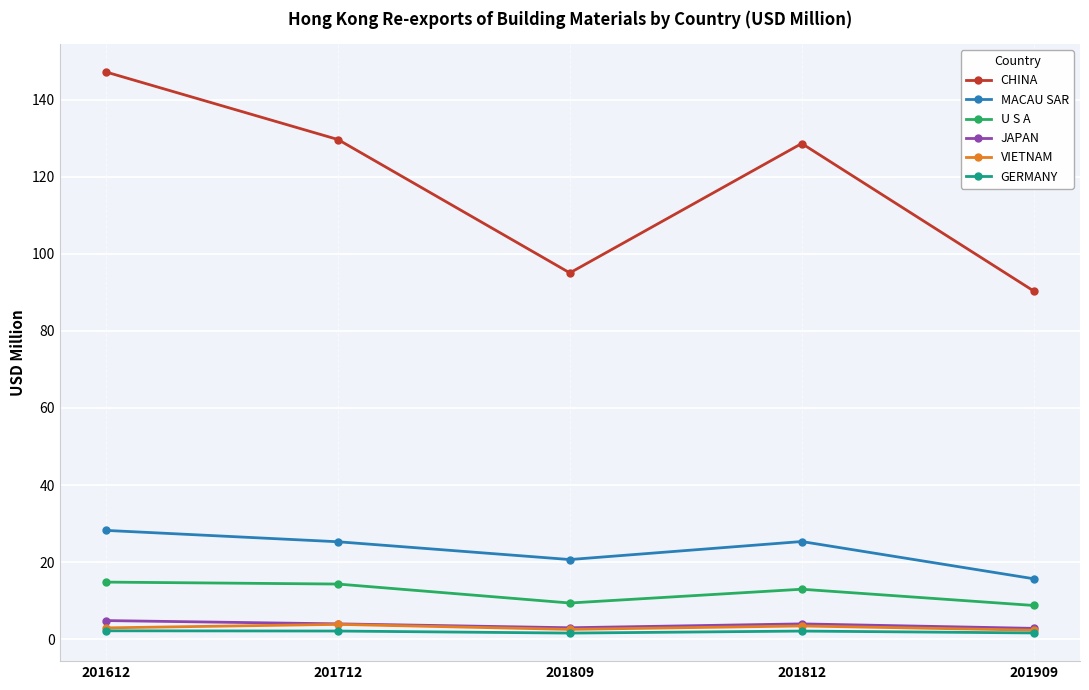

Which series has the largest total across all categories?

CHINA